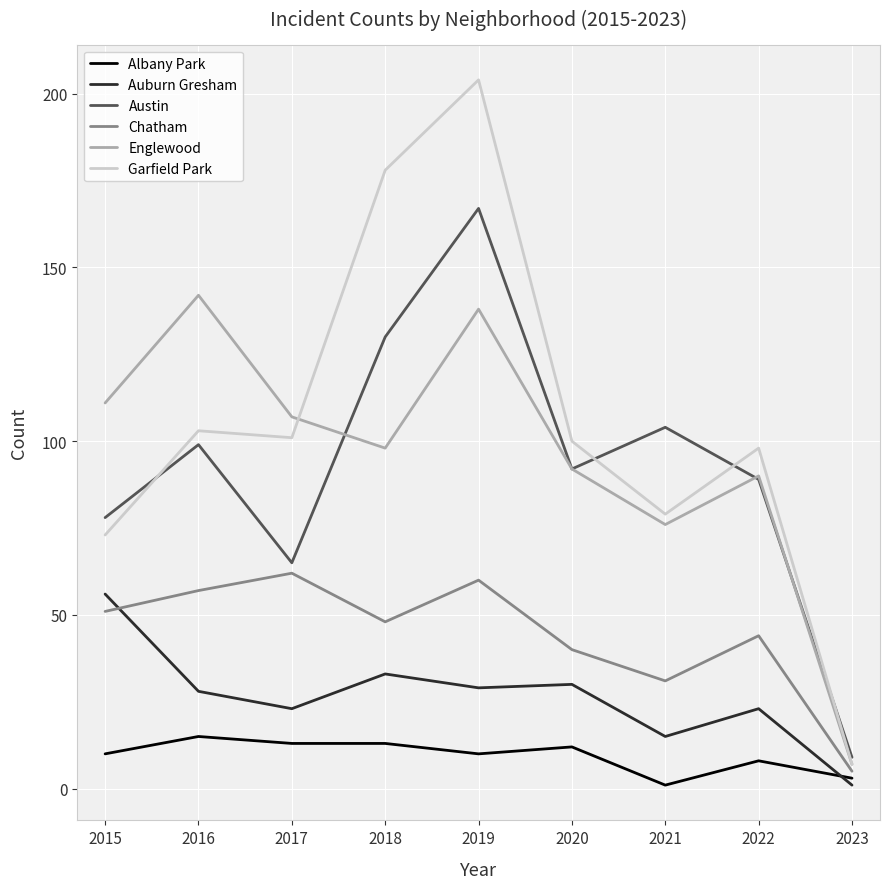

What is the total value across all series at 2018?

500